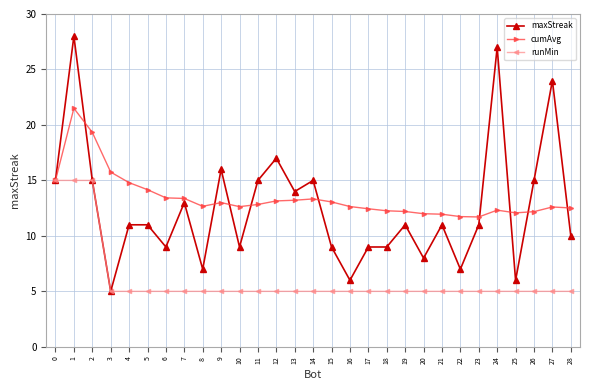

Count the number of data series in this chart.

3